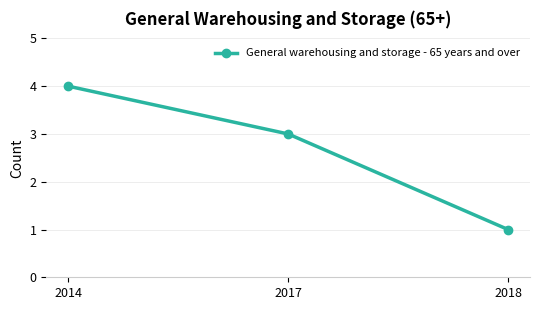

Is it true that the value at 2018 is 1?

True